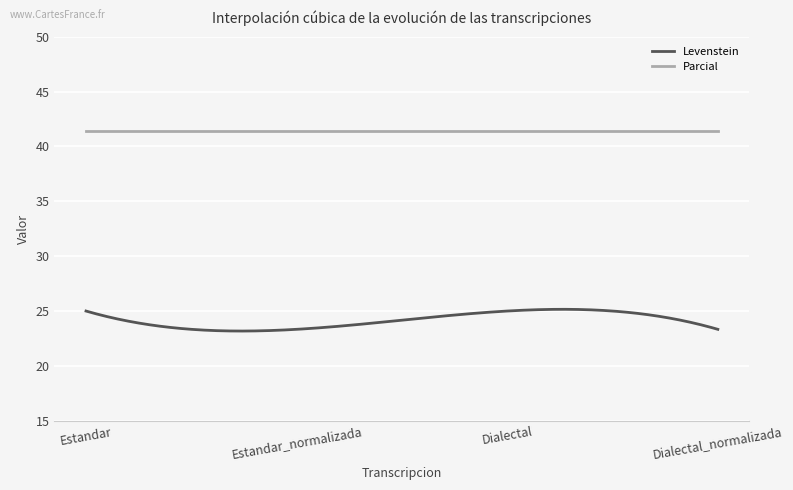

What is the difference between the maximum and minimum values in the Levenstein series?

2.0